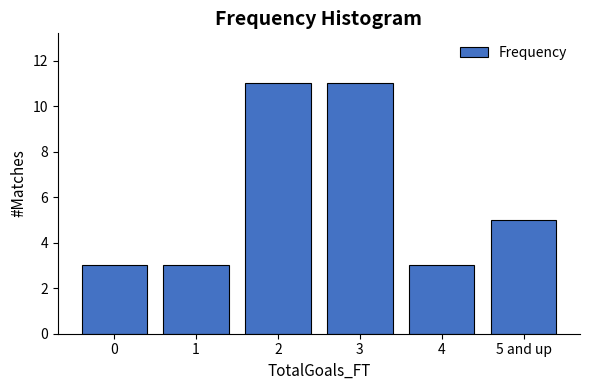

Reading left to right, list all the values displayed in this chart.

0=3	1=3	2=11	3=11	4=3	5 and up=5